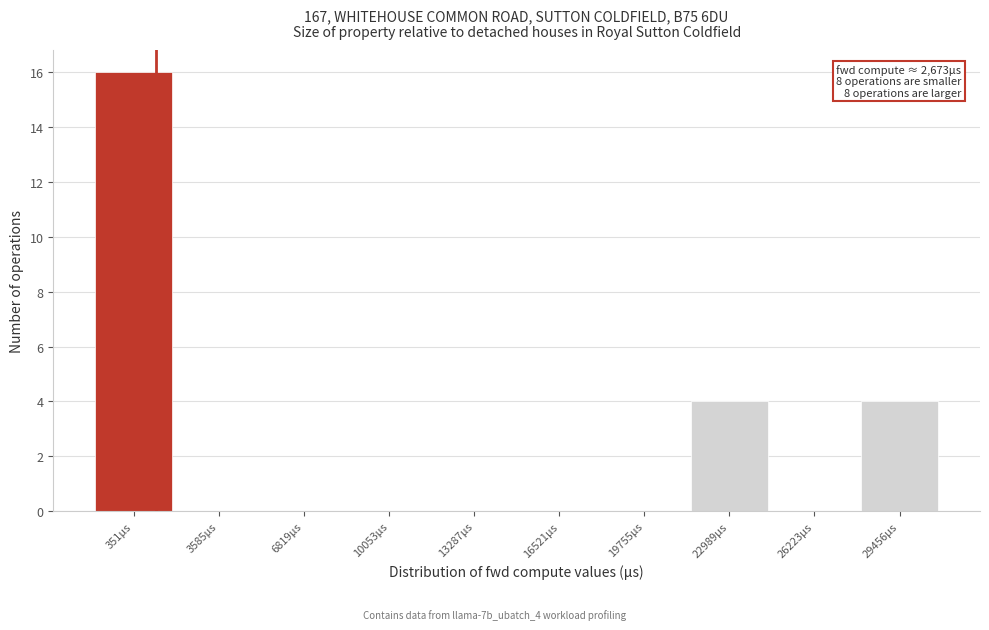

Reading right to left, extract all data points from this chart.

29456µs=4	26223µs=0	22989µs=4	19755µs=0	16521µs=0	13287µs=0	10053µs=0	6819µs=0	3585µs=0	351µs=16